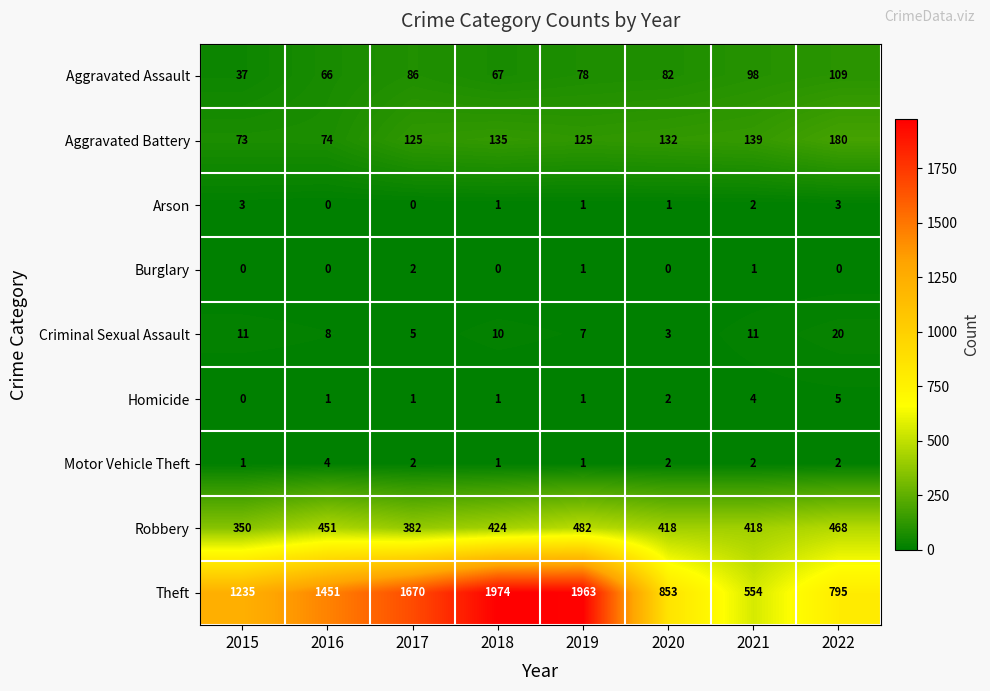

What is the sum of the Aggravated Assault values at 2017 and 2020?

168